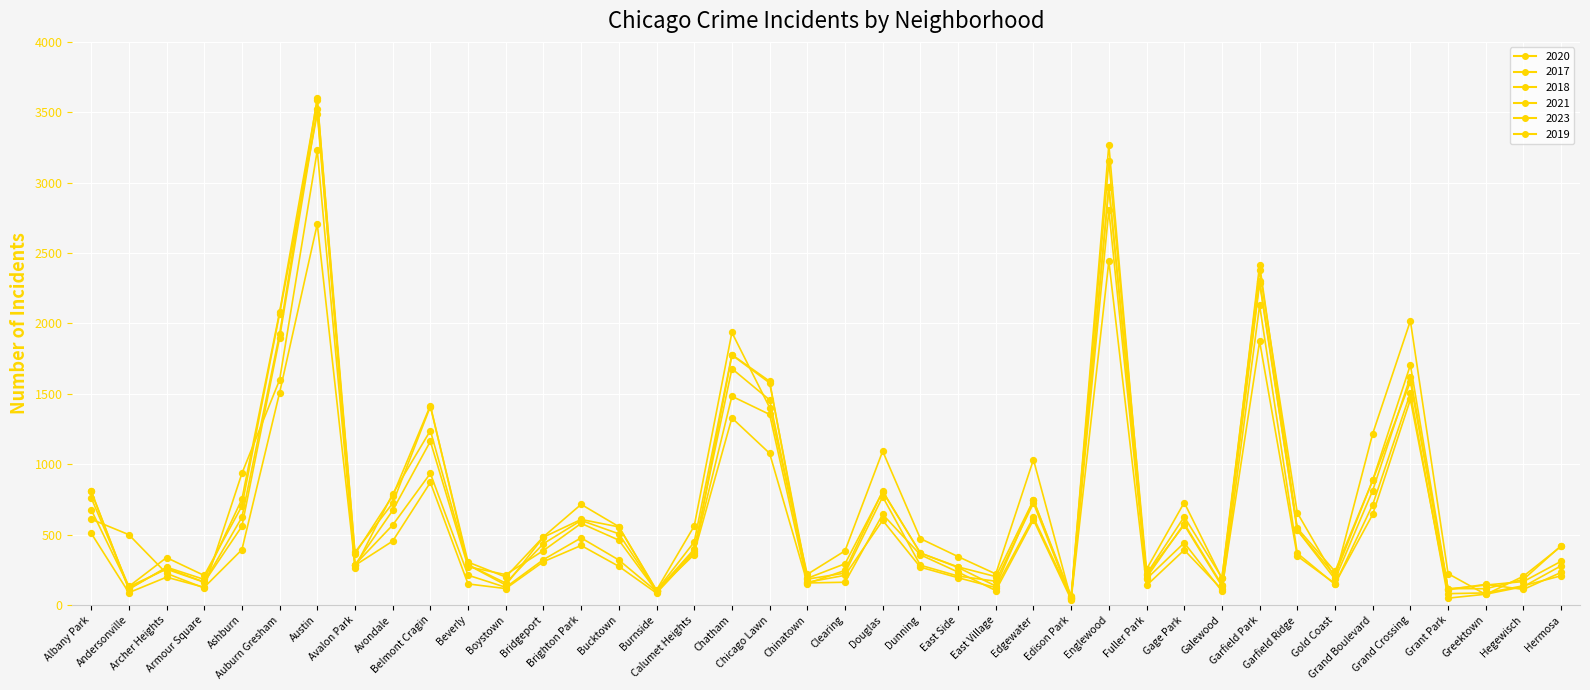

At how many categories does at least one series exceed 1581?

7